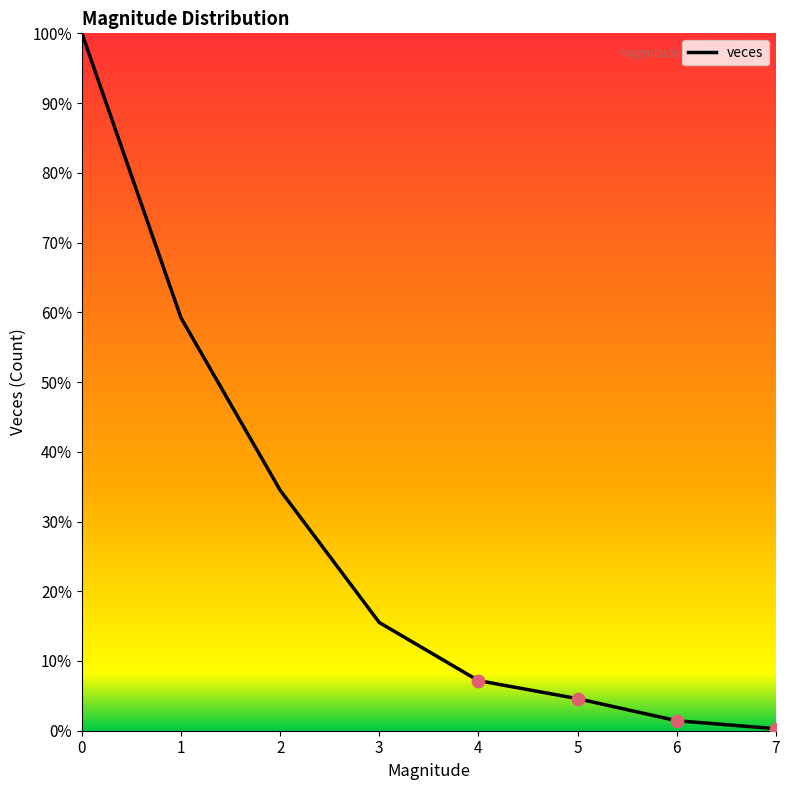

Approximately how many times larger is the value at 6 compared to 4?

0.2